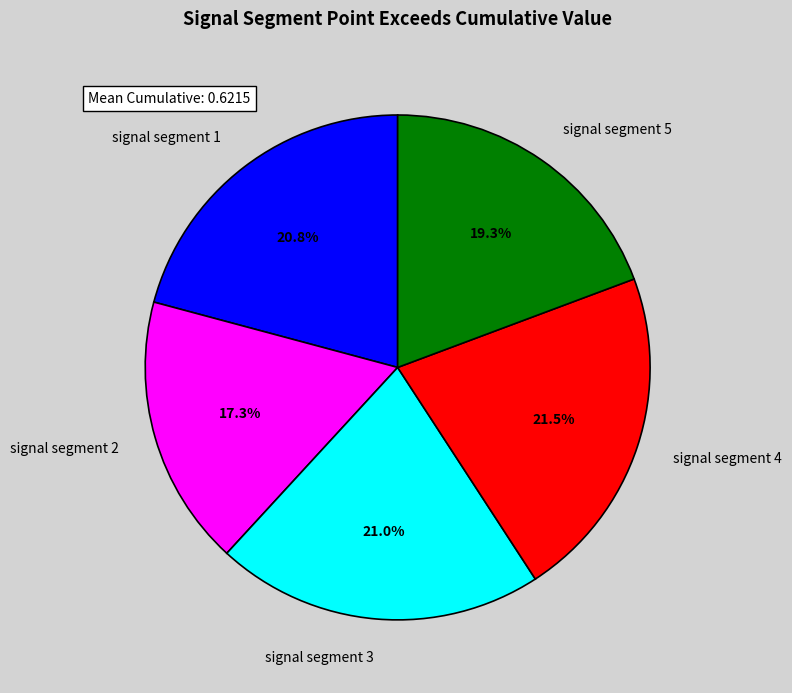

To the nearest percent, what percentage of the pie is signal segment 1?

21%